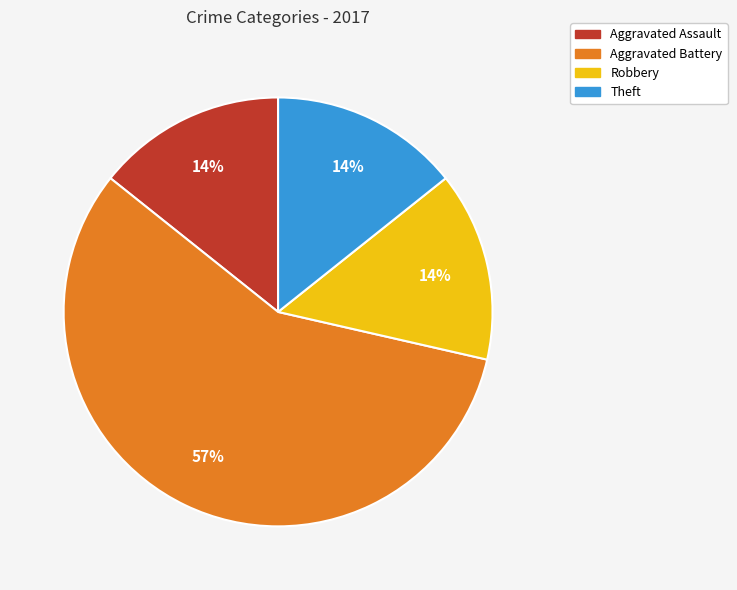

To the nearest percent, what portion does Theft represent?

14%